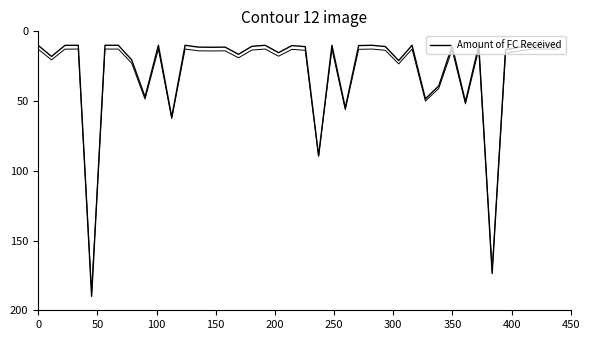

What value does the data have at 250?

10.0